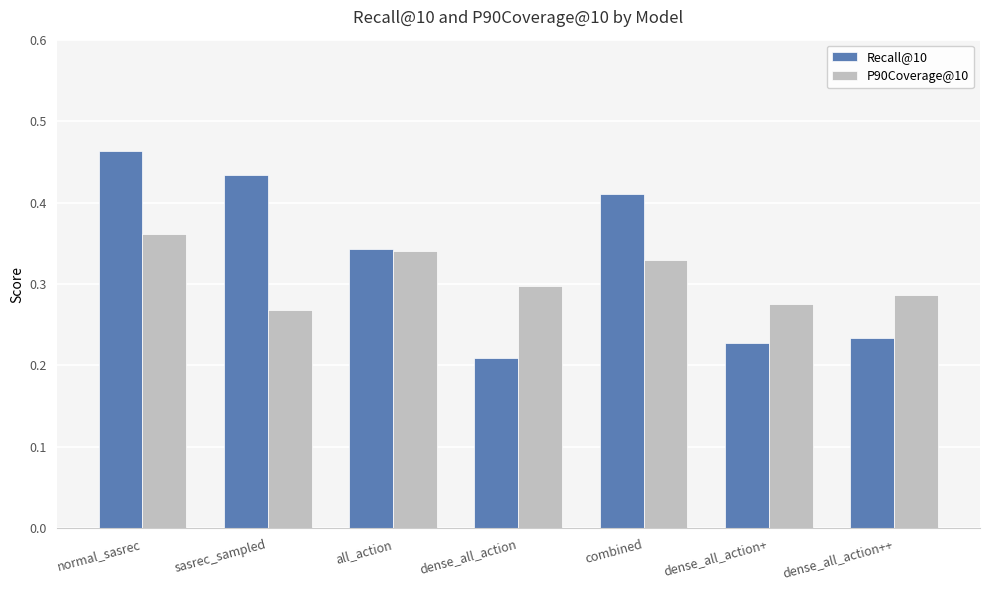

What position from the left is all_action?

3